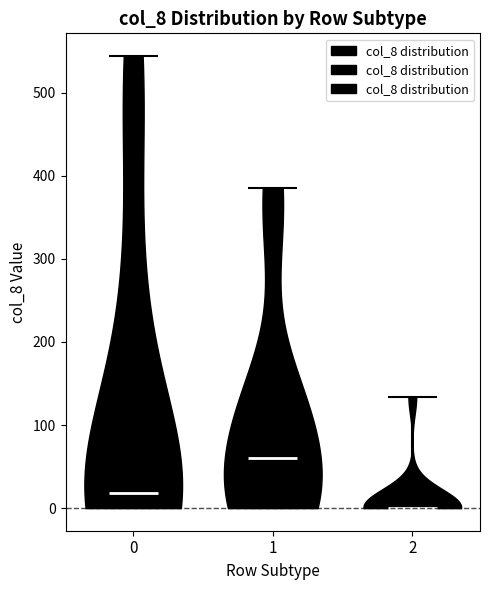

Where does the median line of the violin at x = 1 sit on the y-axis? The values are not printed on the chart, so give them approximately, as read against the axis.

60